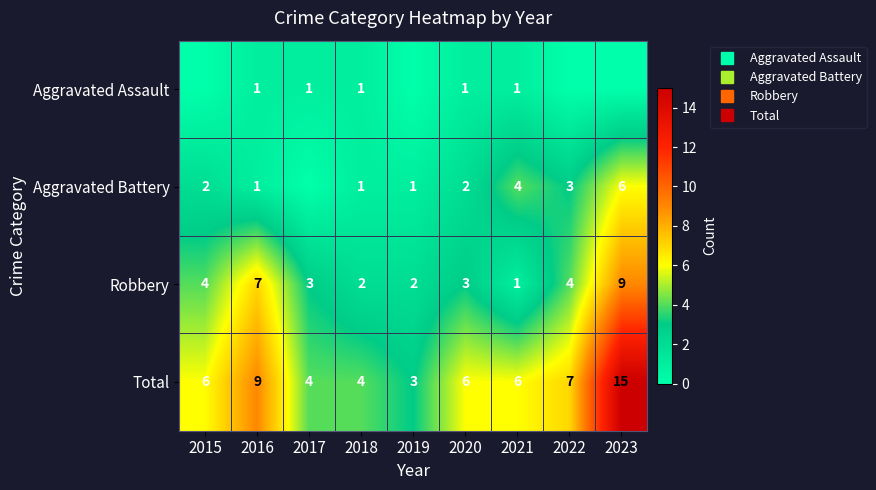

What is the total value across all series at 2021?

12